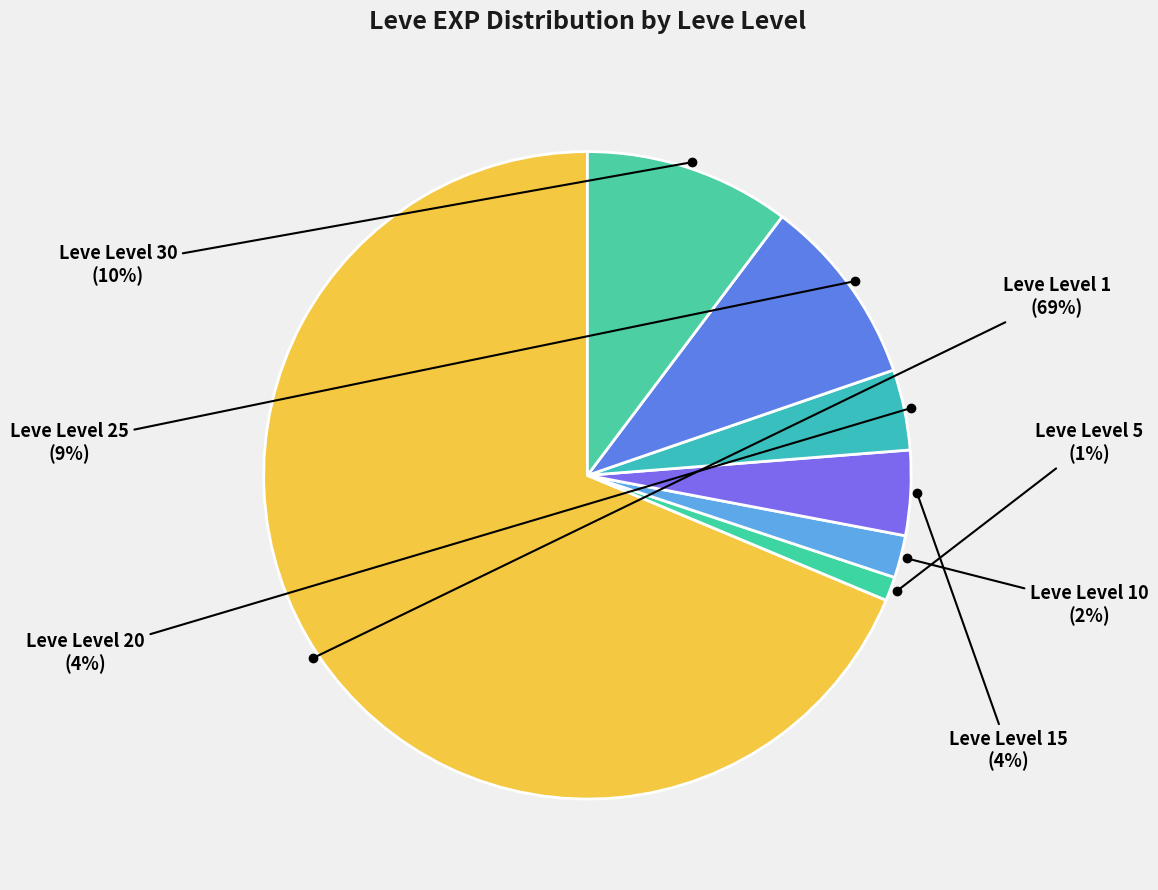

How many slices are in this pie chart?

7